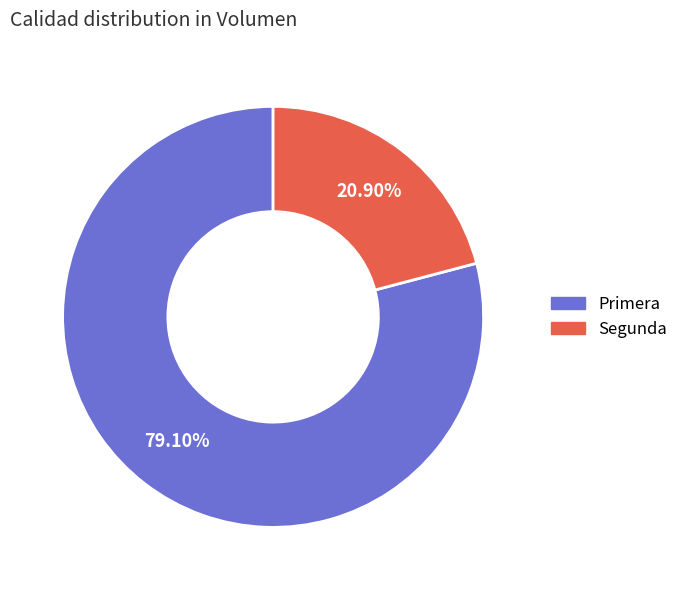

Is there any slice that represents more than half of the pie?

Yes